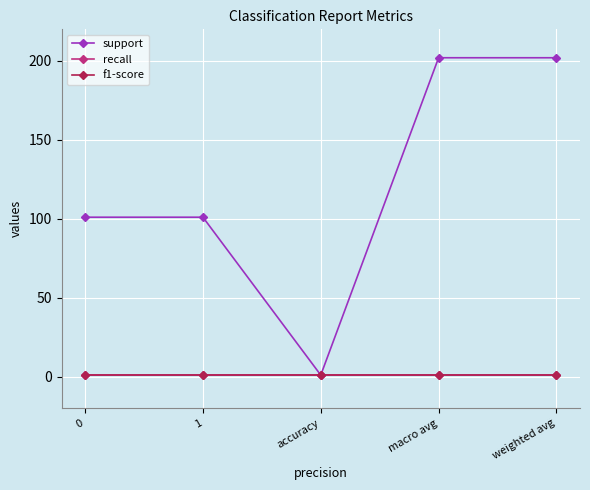

What is the difference between the highest and lowest values at macro avg?

201